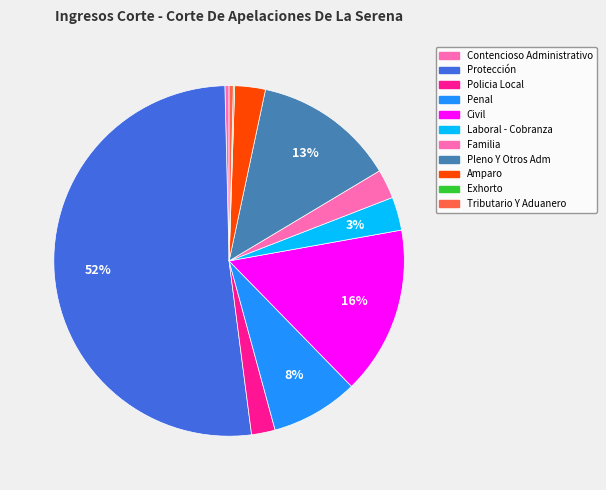

How much of the chart is everything except Pleno Y Otros Adm?

86.9%